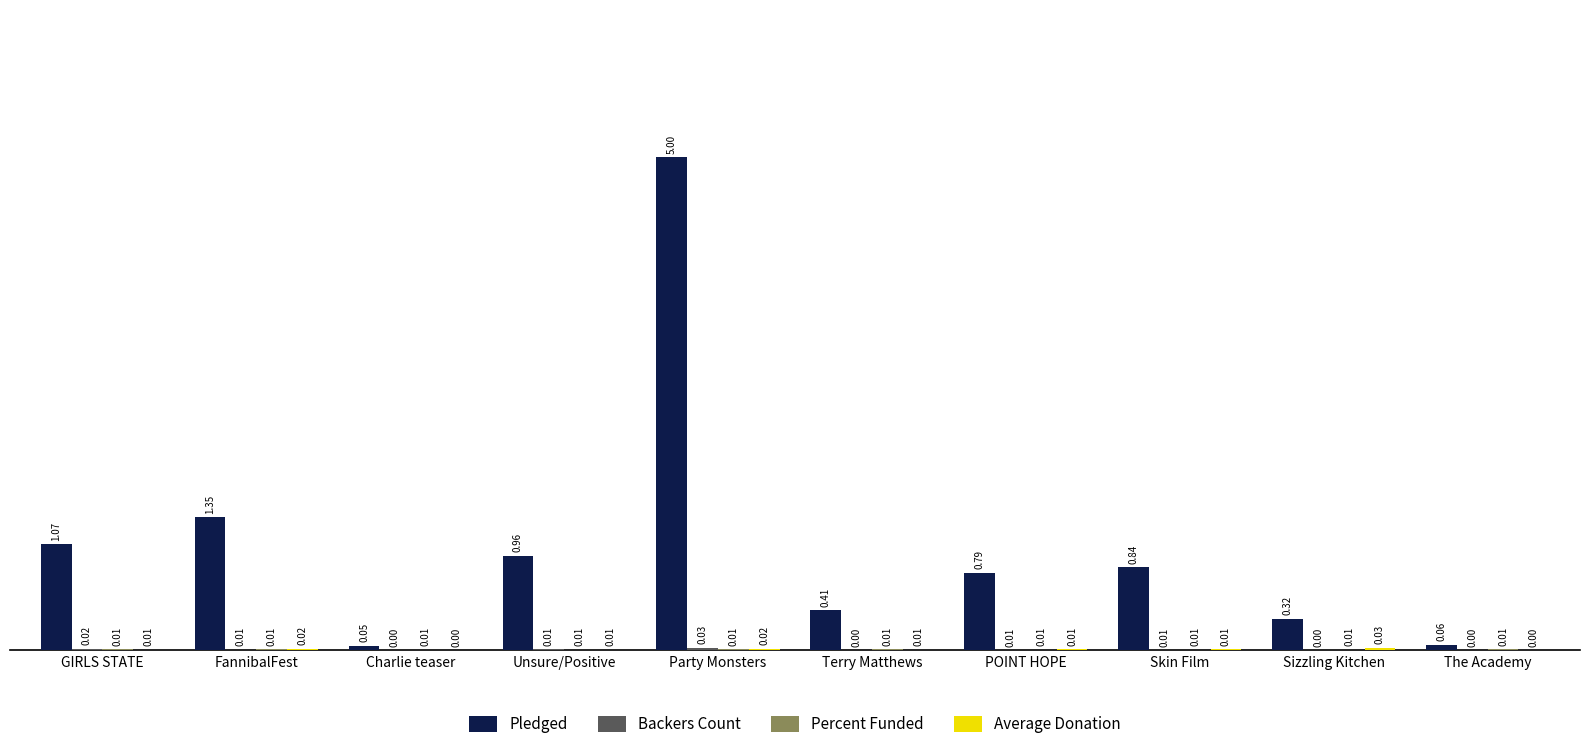

At which category is the sum across all series the highest?

Party Monsters